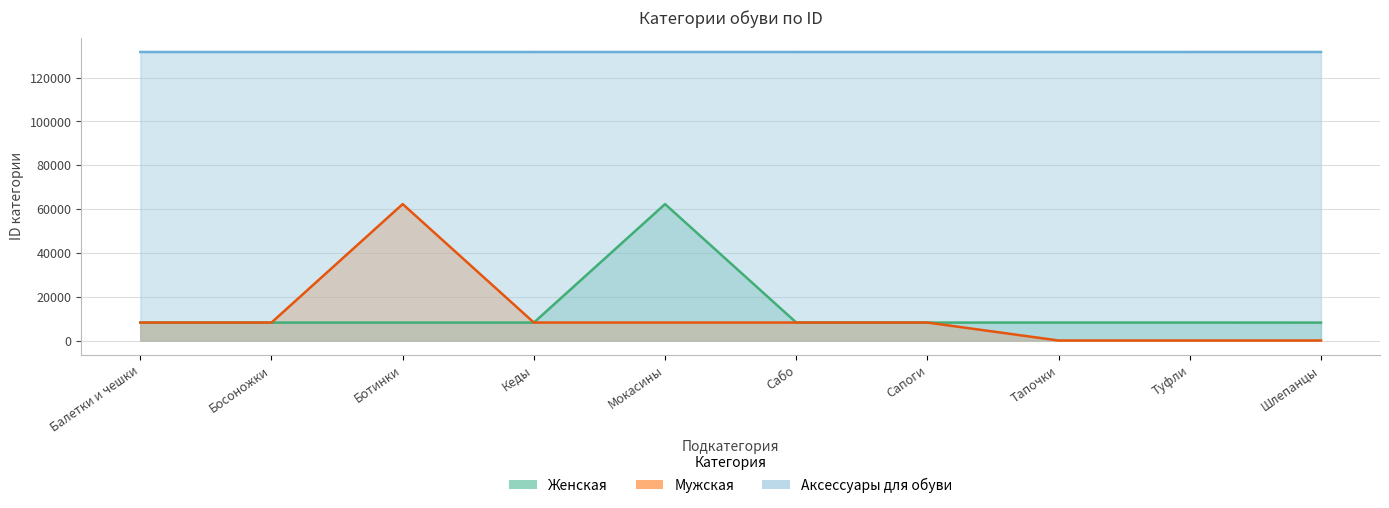

What is the approximate value of Аксессуары at Босоножки?

131716